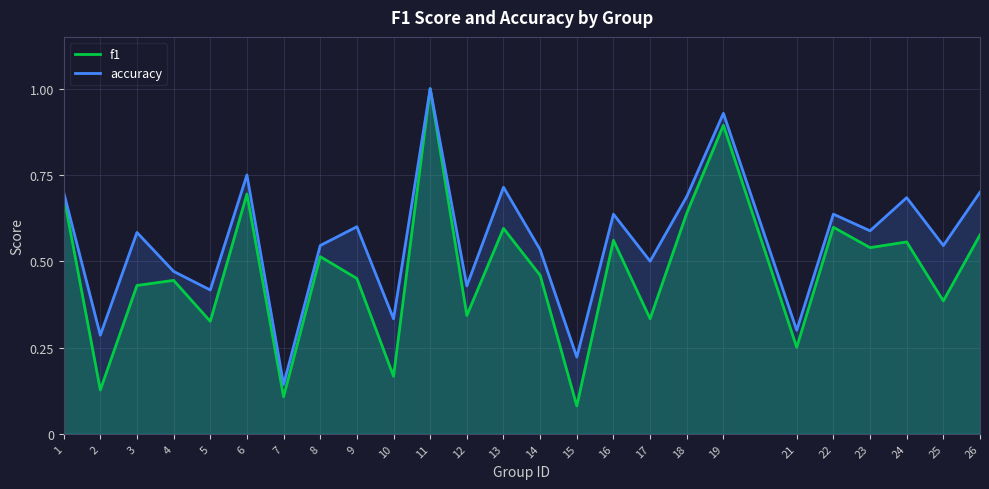

The value of f1 at 26 is 0.6. True or false?

True